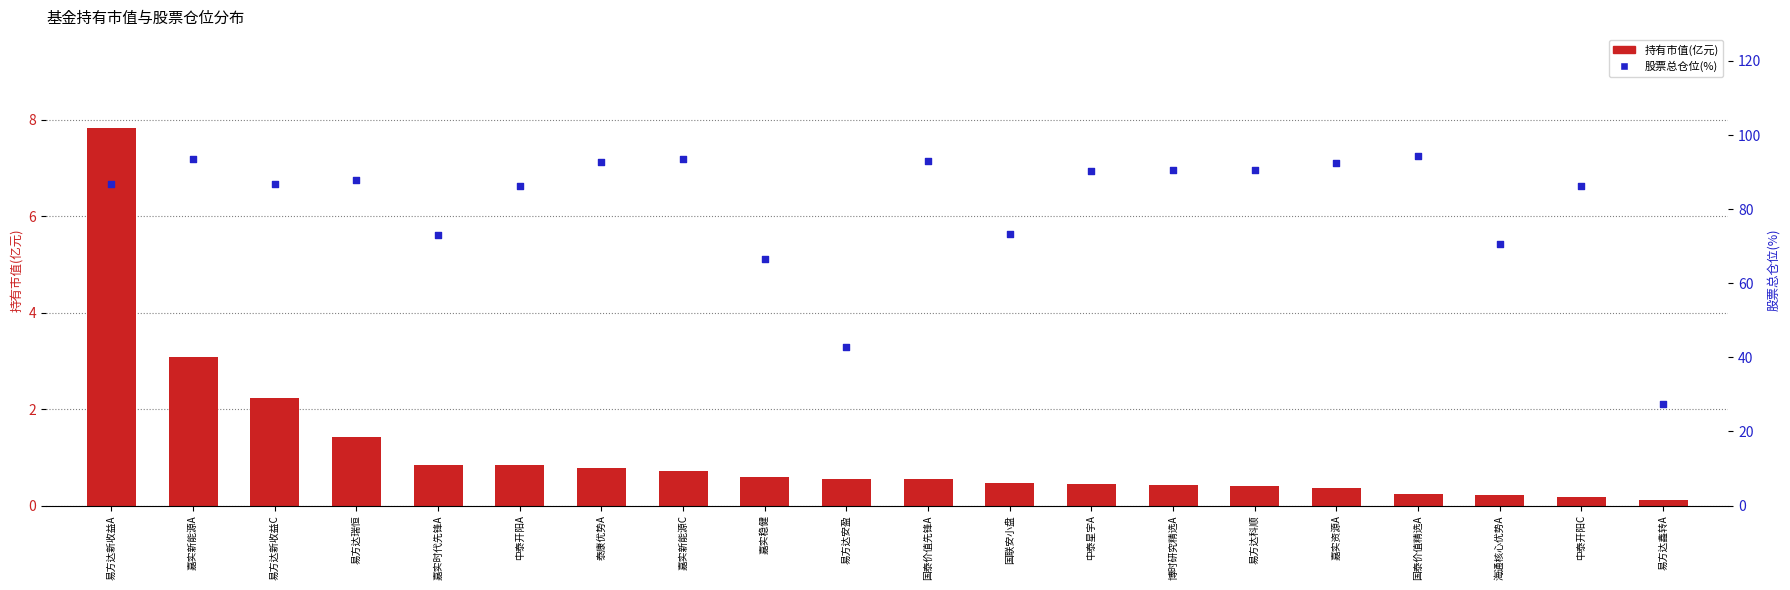

What are all the series names shown in the legend?

持有市值(亿元), 股票总仓位(%)